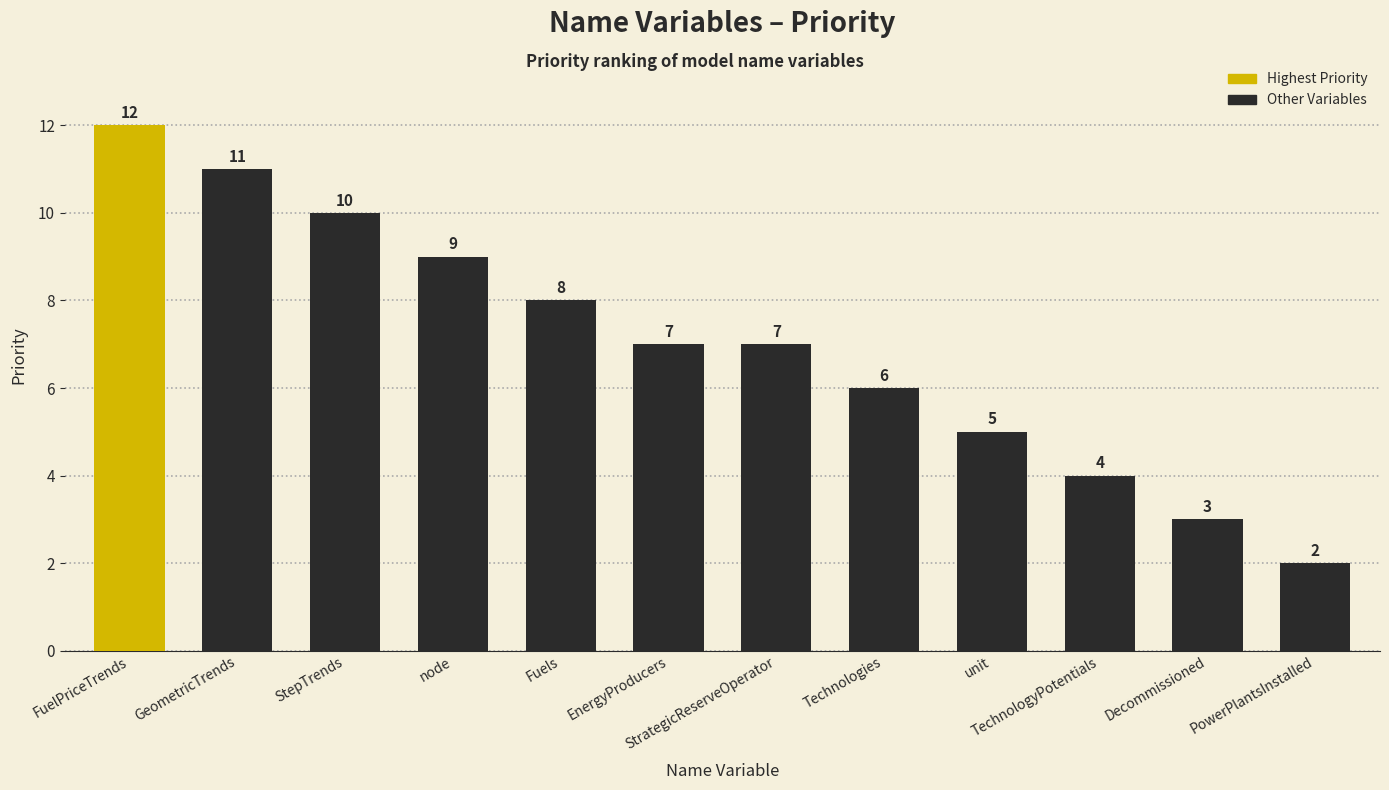

What is the minimum value shown in the chart?

2